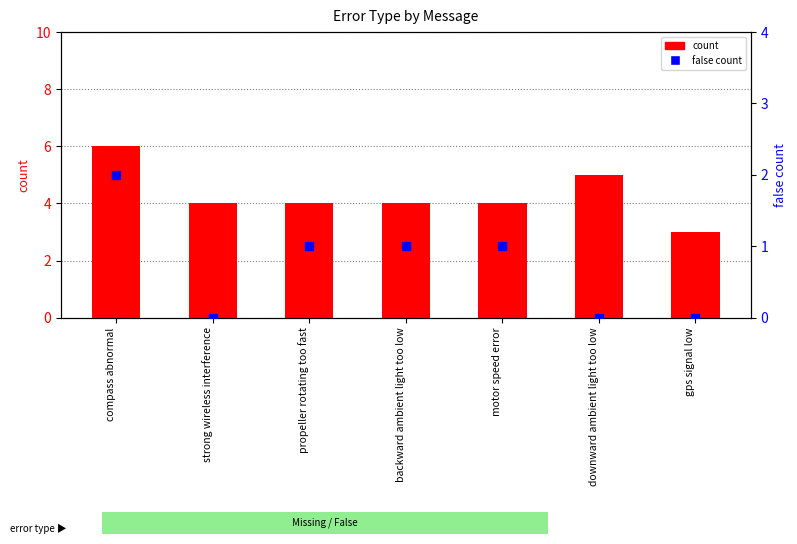

Which series has the largest total across all categories?

count